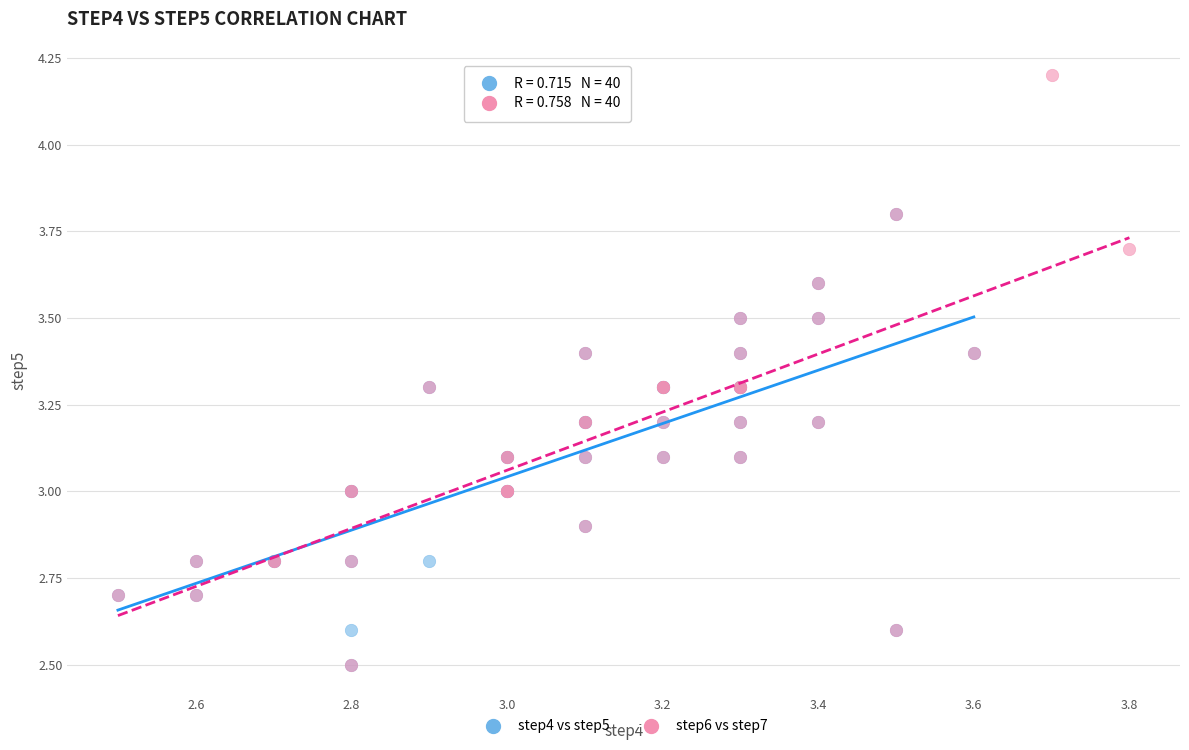

Which series contains the highest Y value?

step6 vs step7